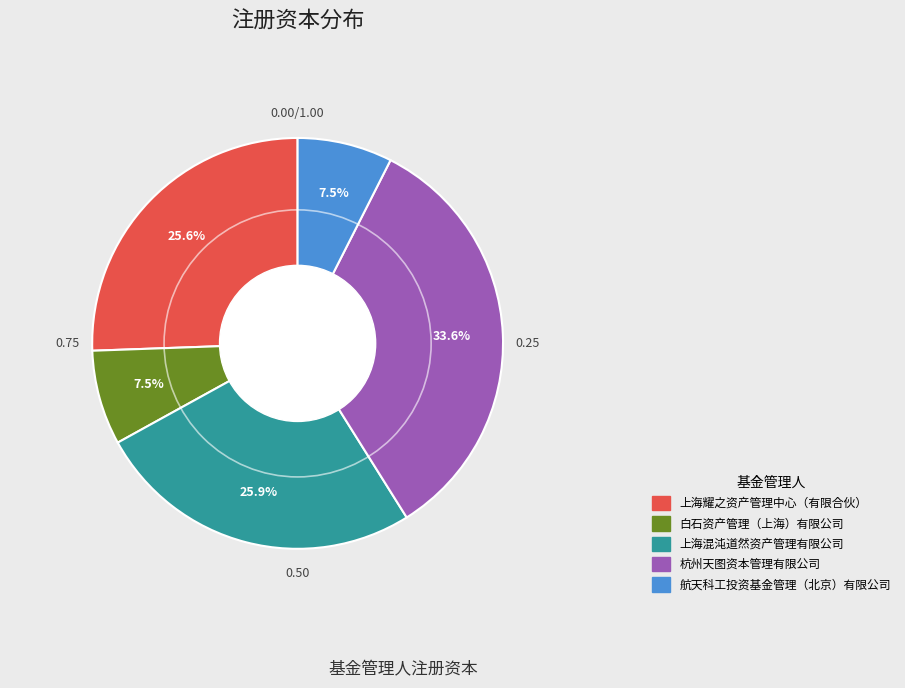

Is there a majority slice in this chart?

No